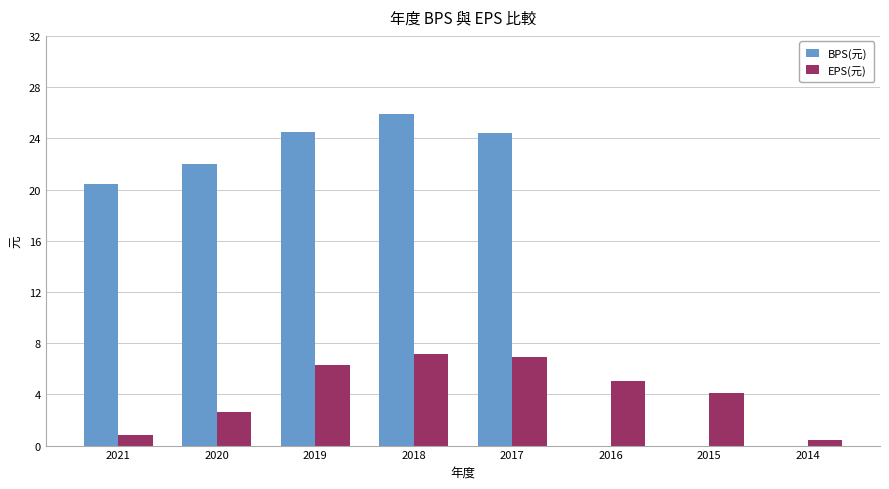

At which label is EPS(元) closest to 3?

2020